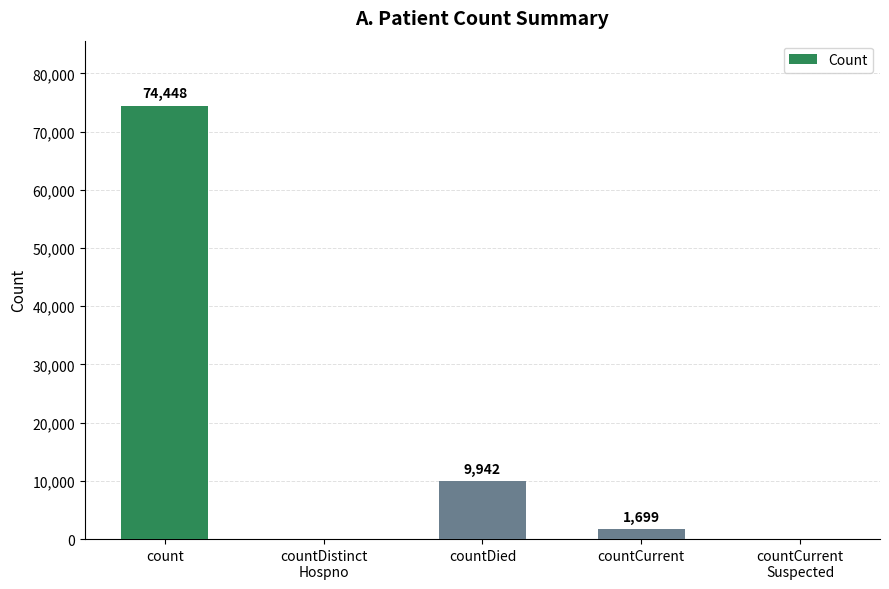

What is the sum of all values?

86089